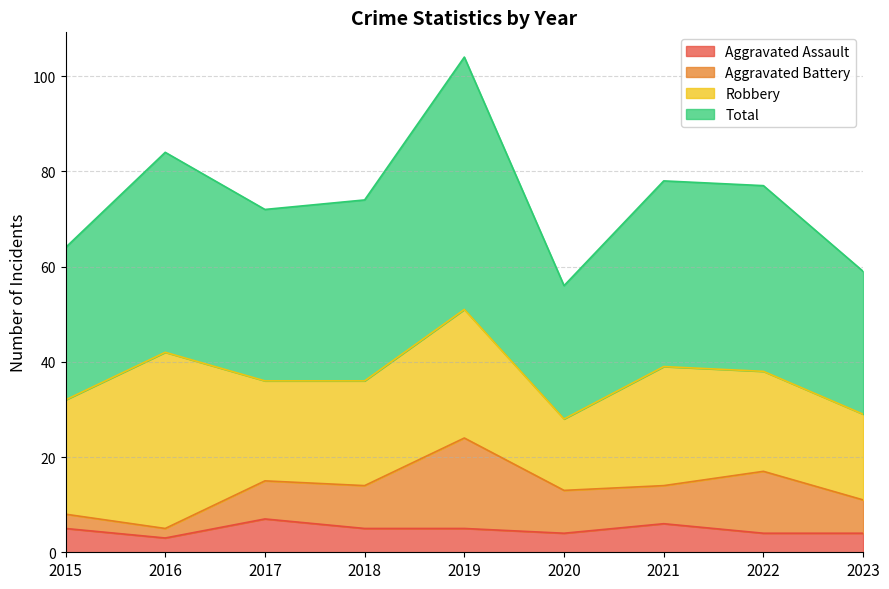

What are all the series names shown in the legend?

Aggravated Assault, Aggravated Battery, Robbery, Total